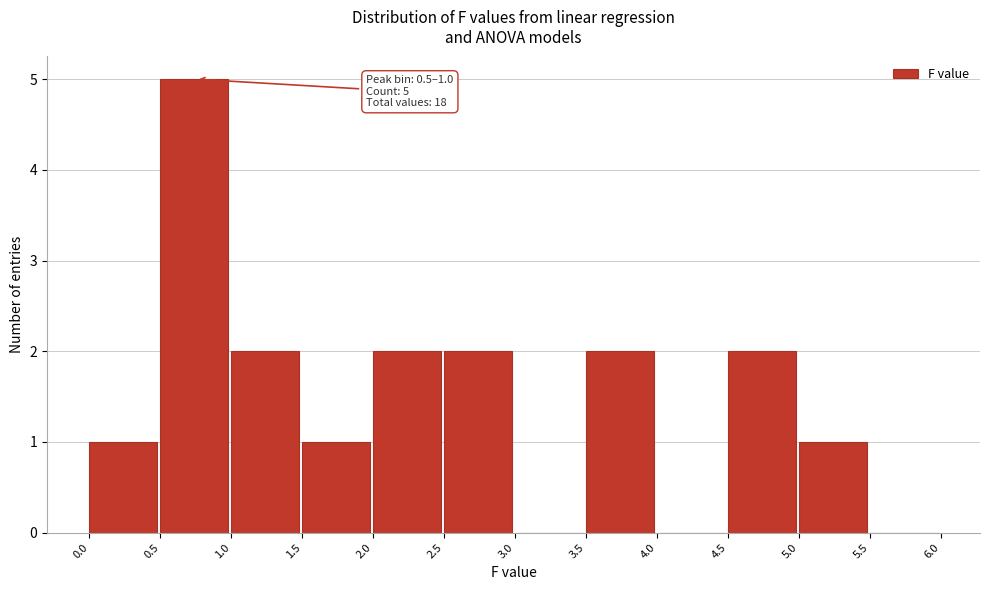

Over which range of the x-axis is the bar tallest?

0.5 to 1.0